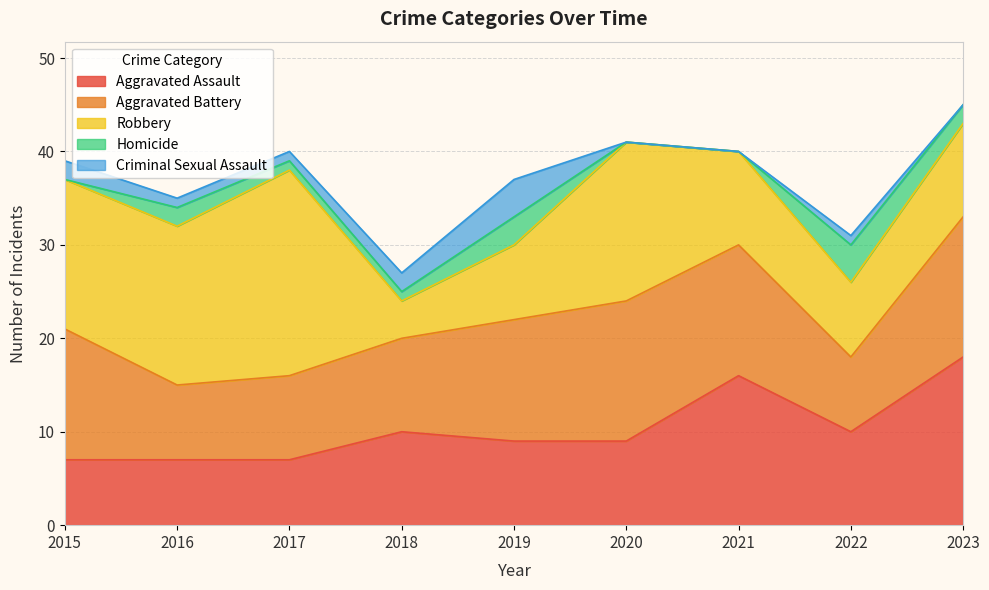

Which has a higher value, 2017 or 2020?

2020